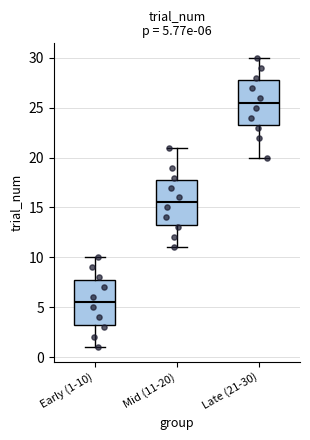

Which box's median line is the lowest?

Early (1-10)